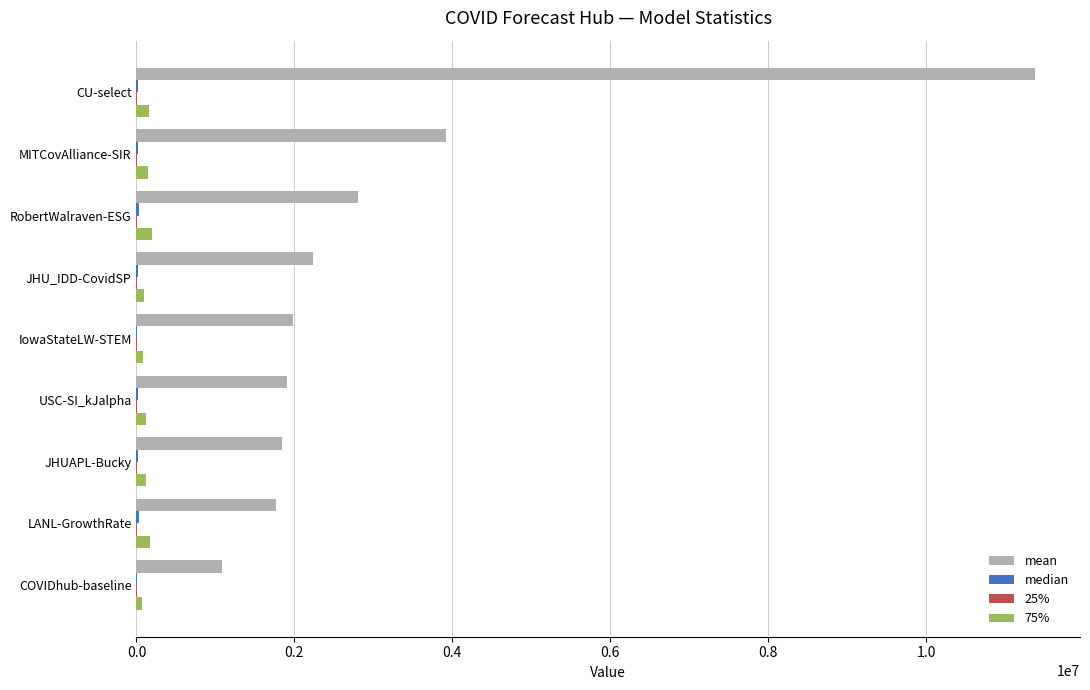

What is the sum of all 75% values?

1179352.5